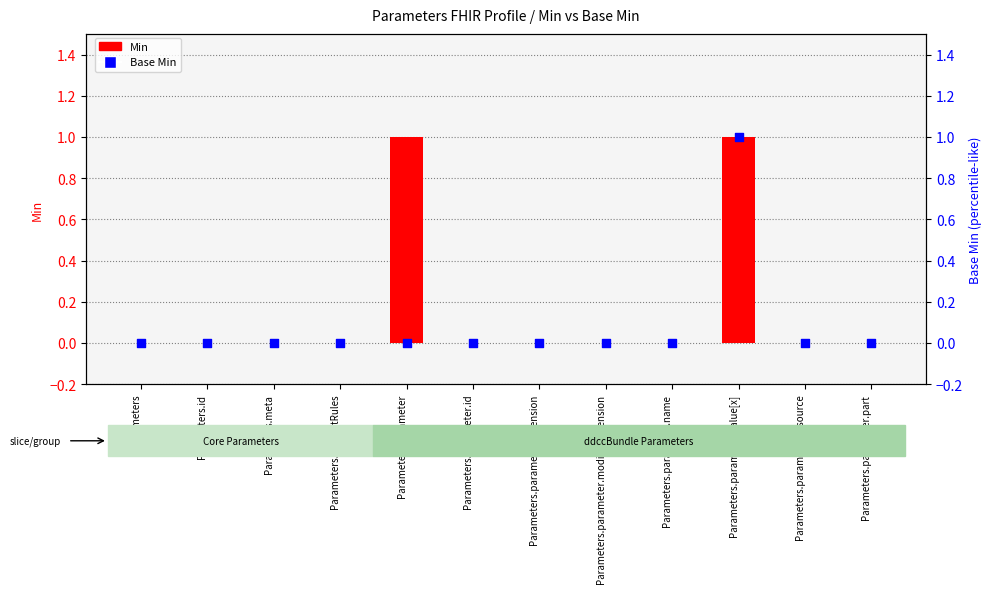

What are all the series names shown in the legend?

Min, Base Min